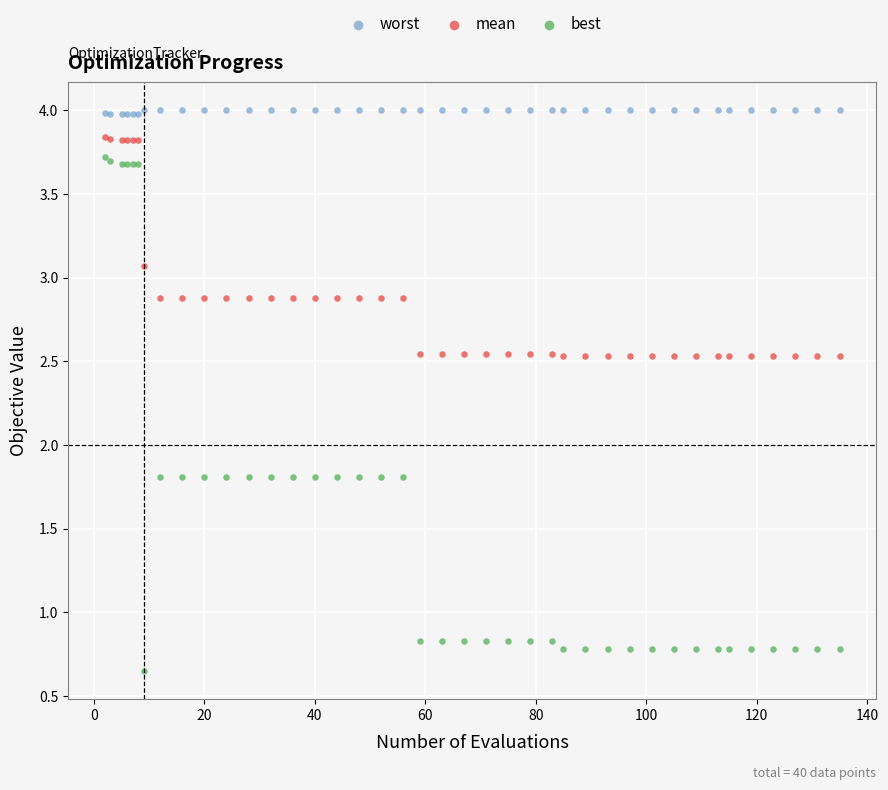

What are all the series names shown in the legend?

worst, mean, best